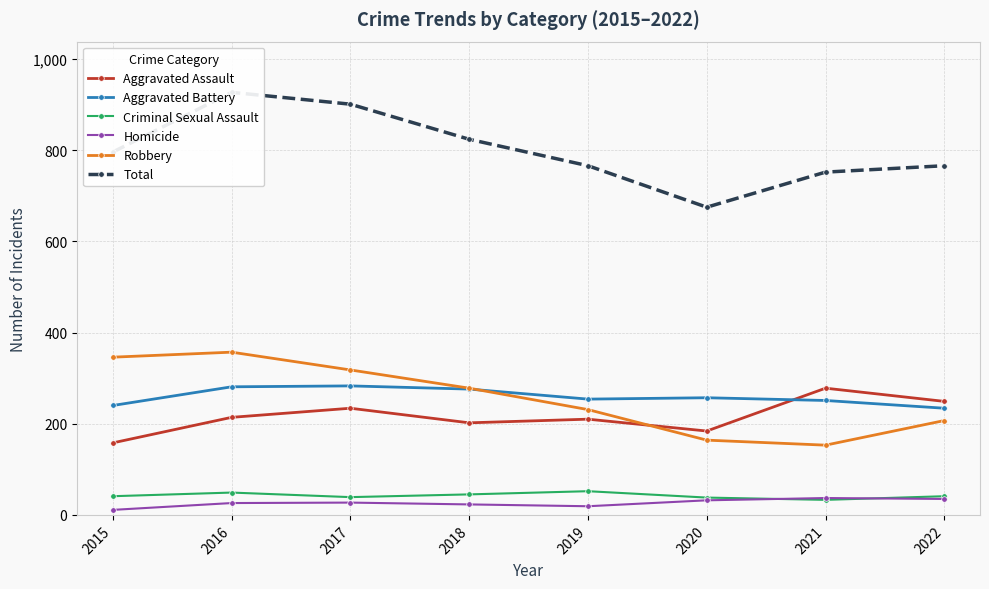

List the labels in order of Aggravated Battery value, largest first.

2017, 2016, 2018, 2020, 2019, 2021, 2015, 2022